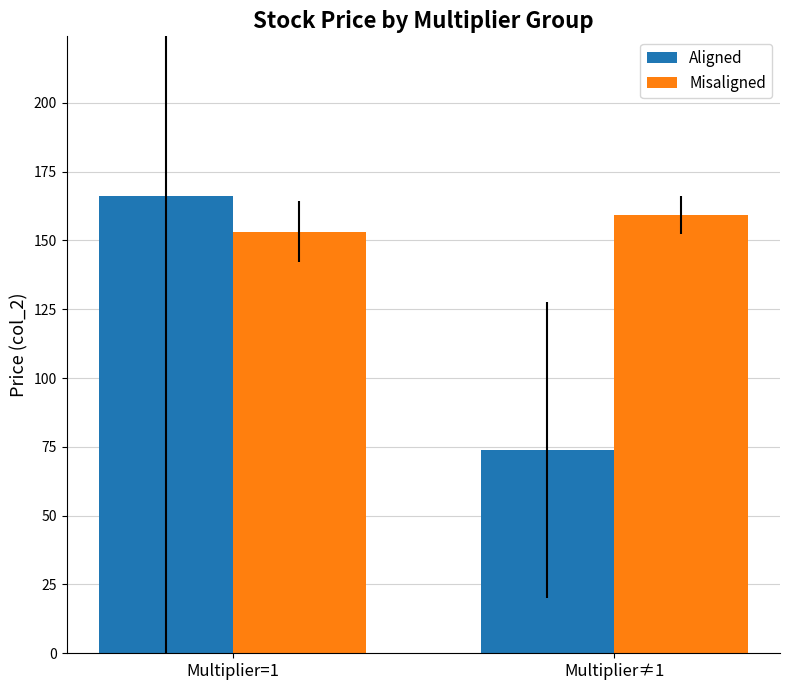

True or false: Aligned has a value of 115.2 at Multiplier≠1.

False